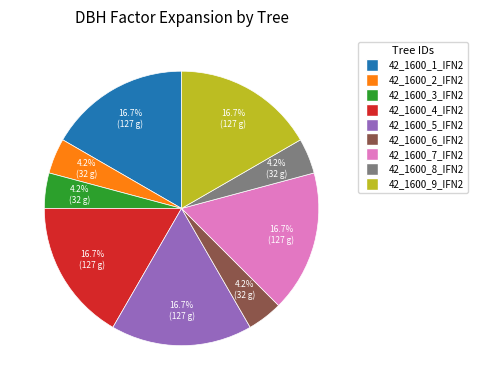

What is the ratio of the value at 42_1600_5_IFN2 to the value at 42_1600_6_IFN2?

4.0